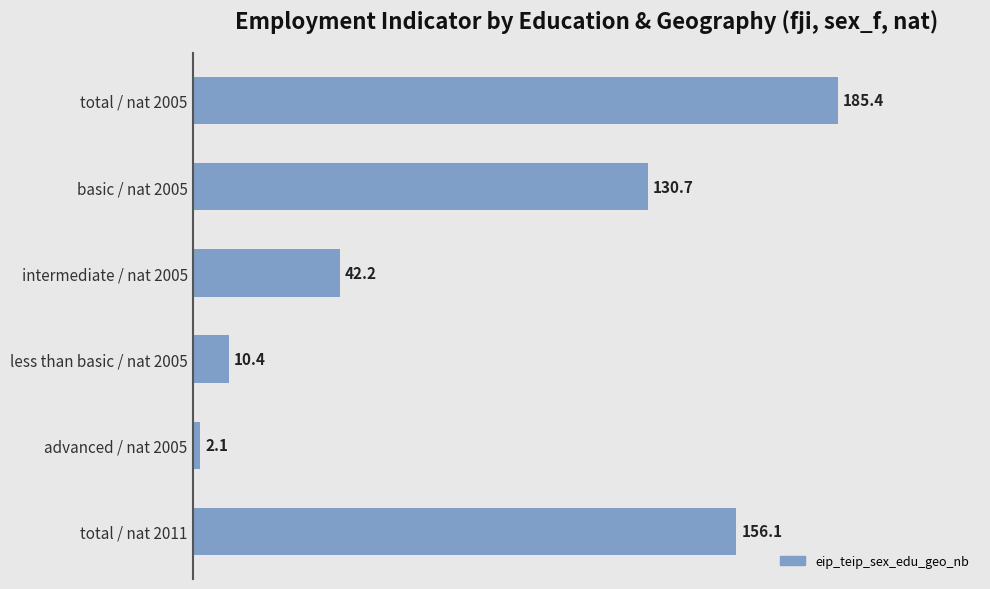

True or false: the data shows 2.1 at advanced / nat 2005.

True